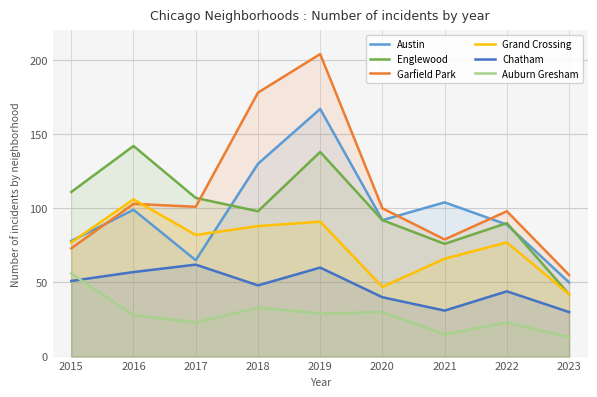

How many lines are shown in the chart?

6